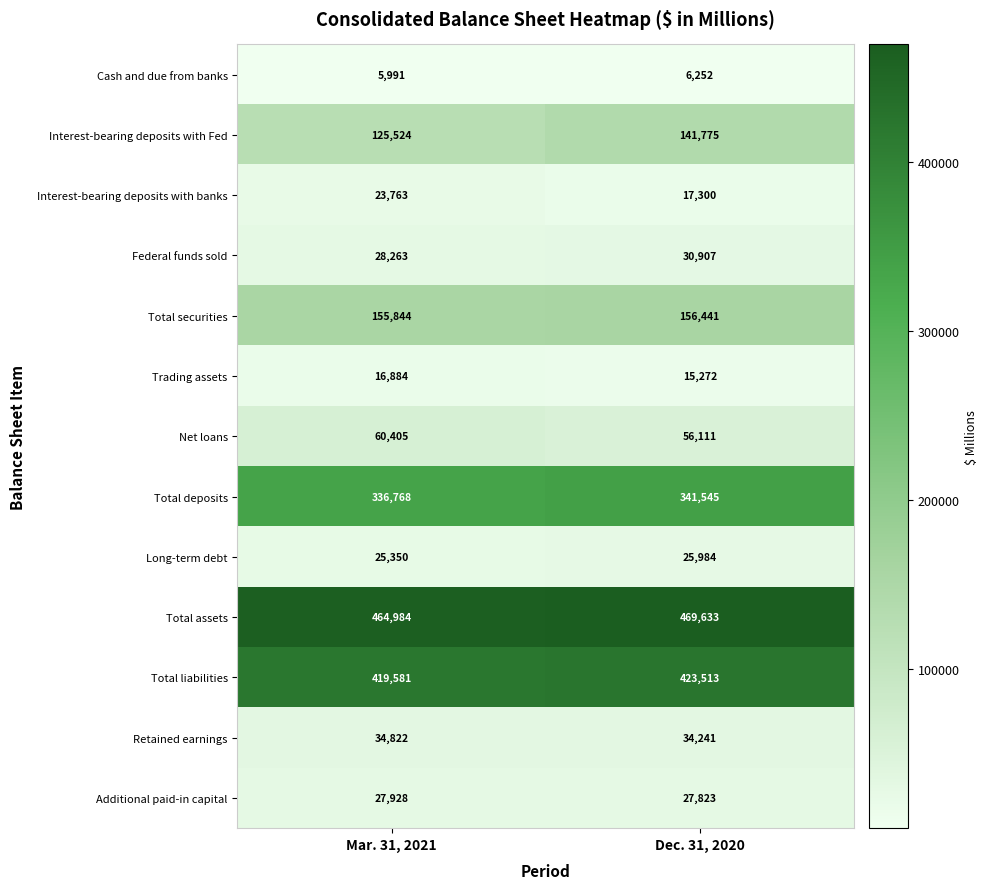

What is the difference between the highest and lowest values at Mar. 31, 2021?

458993